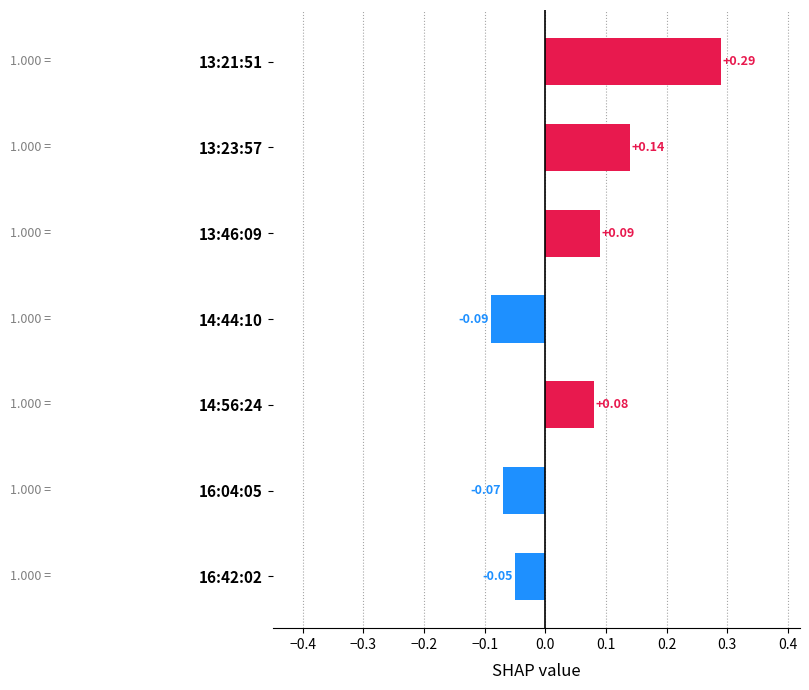

Rank the categories by value from highest to lowest.

13:21:51, 13:23:57, 13:46:09, 14:56:24, 16:42:02, 16:04:05, 14:44:10